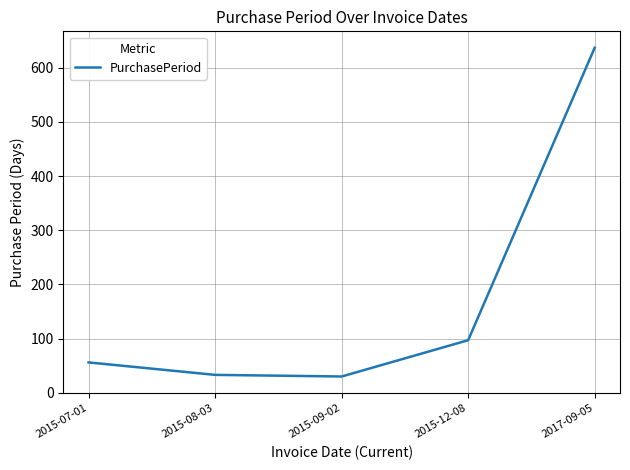

Reading left to right, extract all data points from this chart.

2015-07-01=56	2015-08-03=33	2015-09-02=30	2015-12-08=97	2017-09-05=637